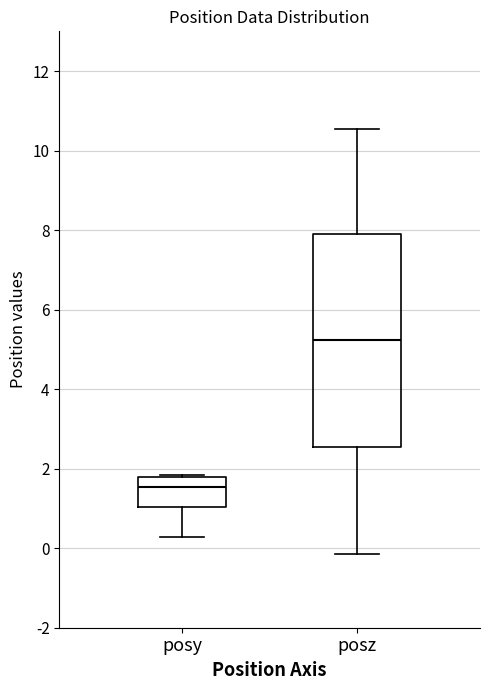

Comparing the boxes themselves (not the whiskers), which one is the tallest?

posz